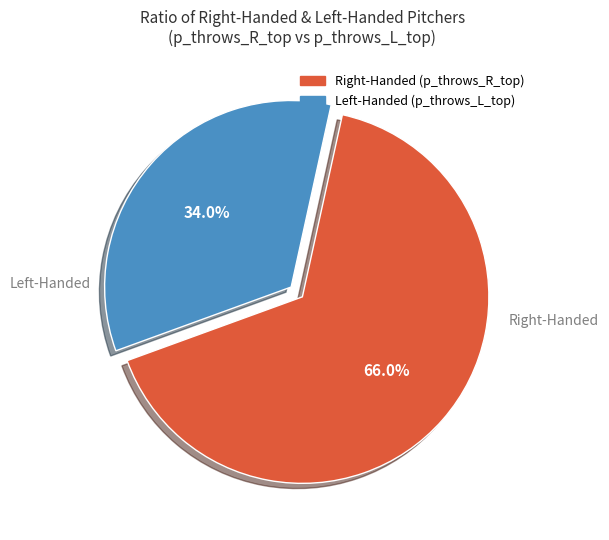

Is there a majority slice in this chart?

Yes